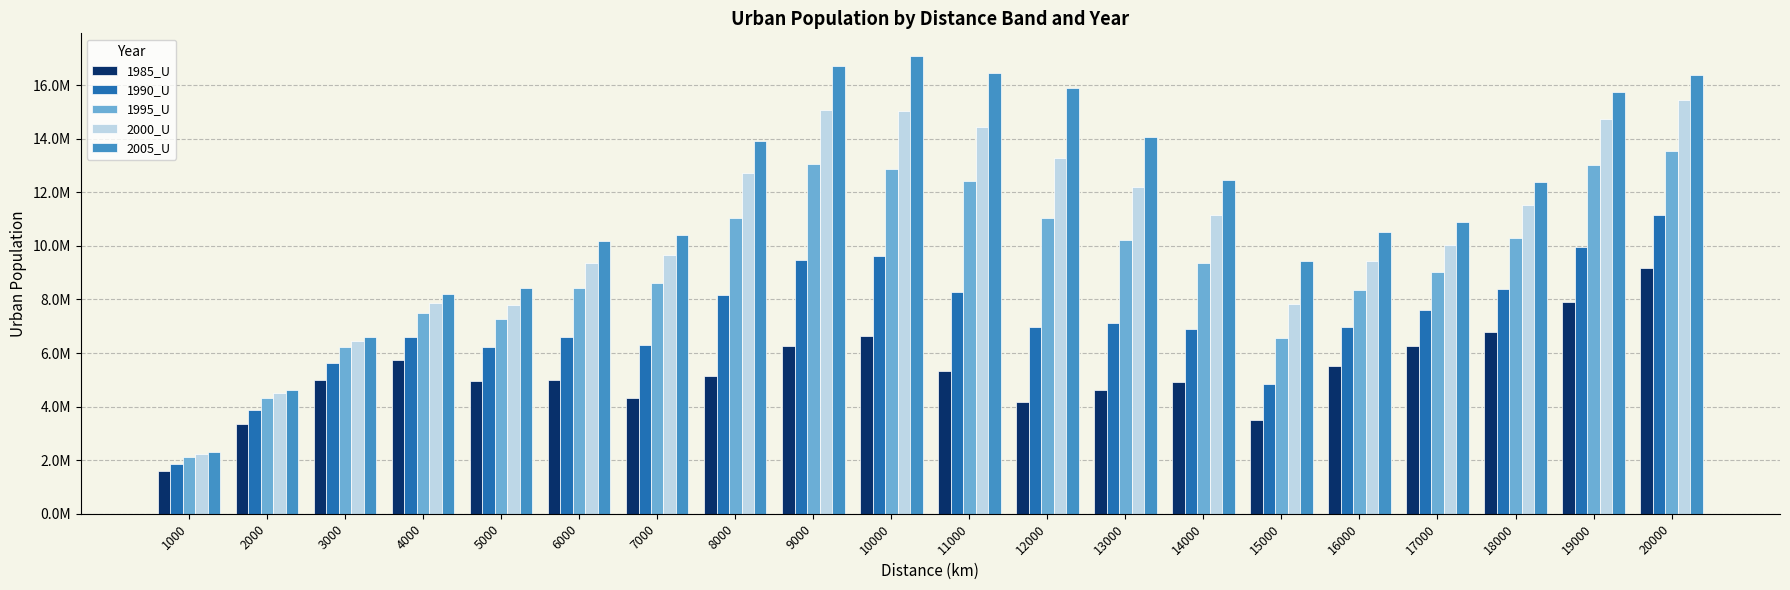

What are all the series names shown in the legend?

1985_U, 1990_U, 1995_U, 2000_U, 2005_U